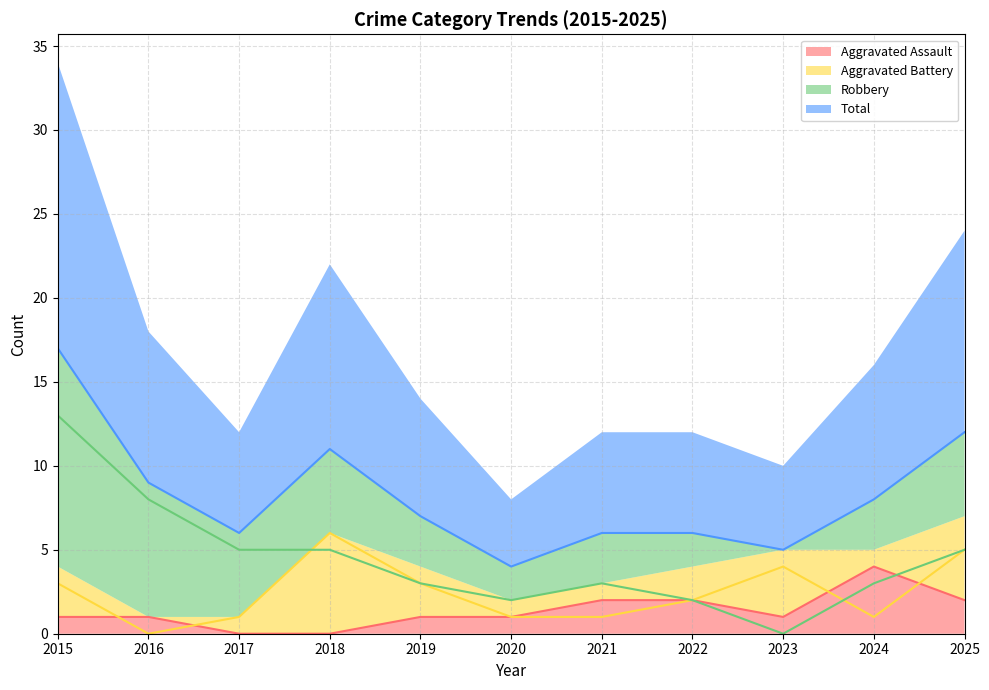

Does the chart display data point markers on the line(s)?

No